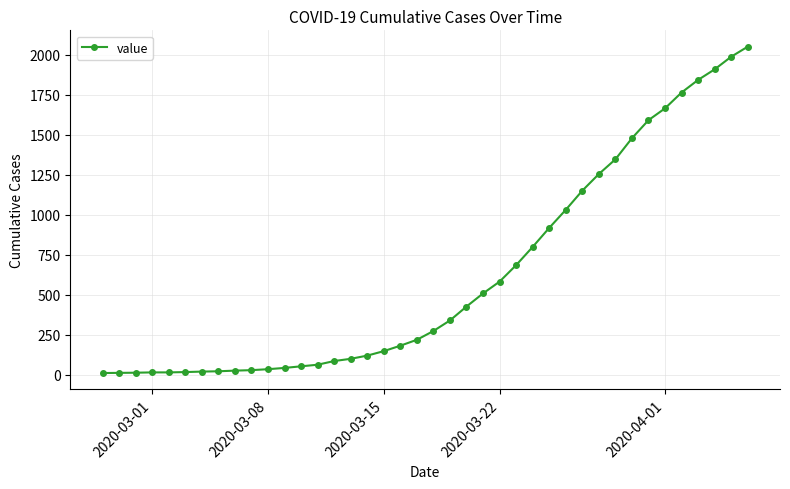

What is the maximum value shown in the chart?

2052